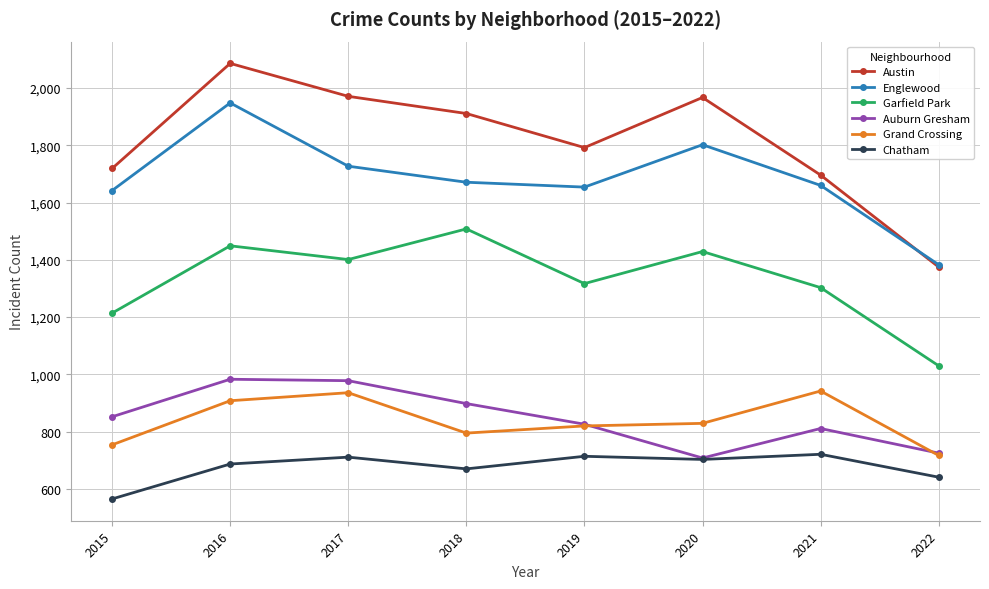

Where is the first local minimum for Auburn Gresham?

2020